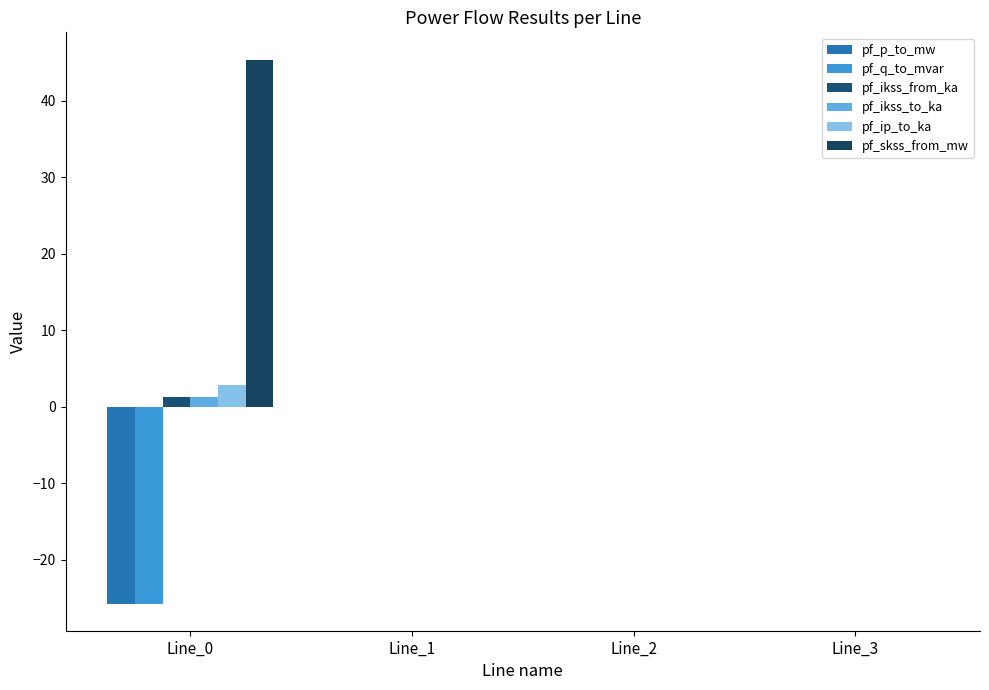

Are the bars grouped side by side (vs. stacked)?

Yes